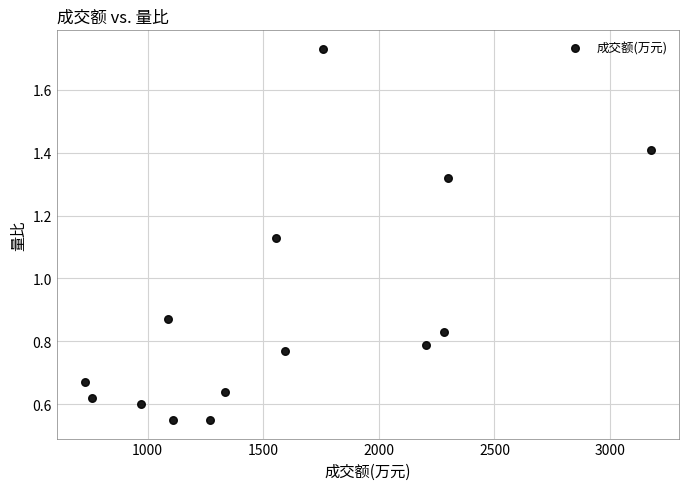

What is the range of X values (max minus min)?

2448.0